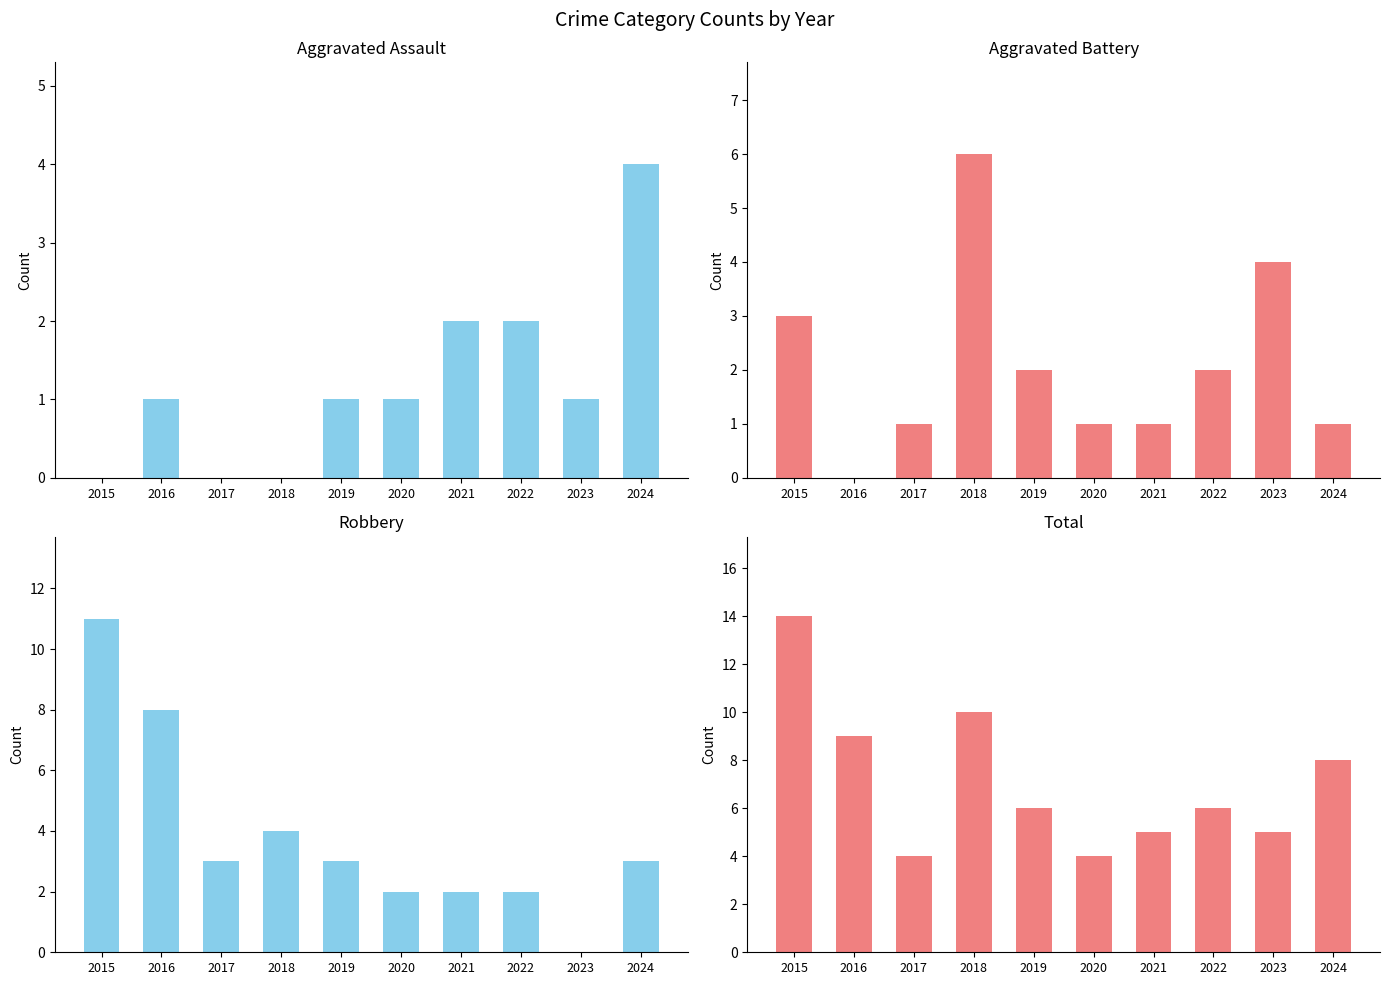

Are the bars grouped side by side (vs. stacked)?

Yes